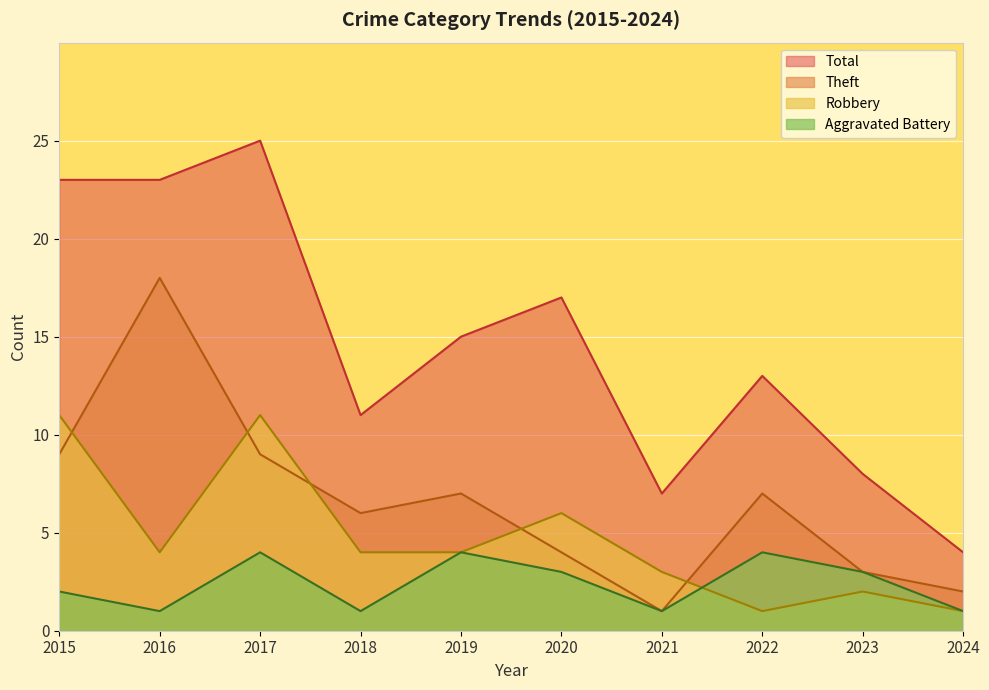

What is the sum of all Theft values?

66